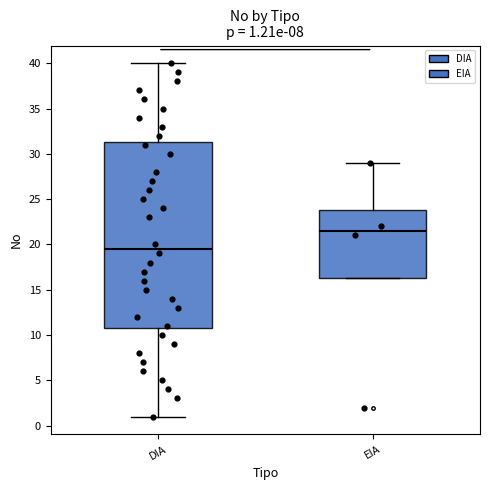

Which box's median line is the highest?

EIA